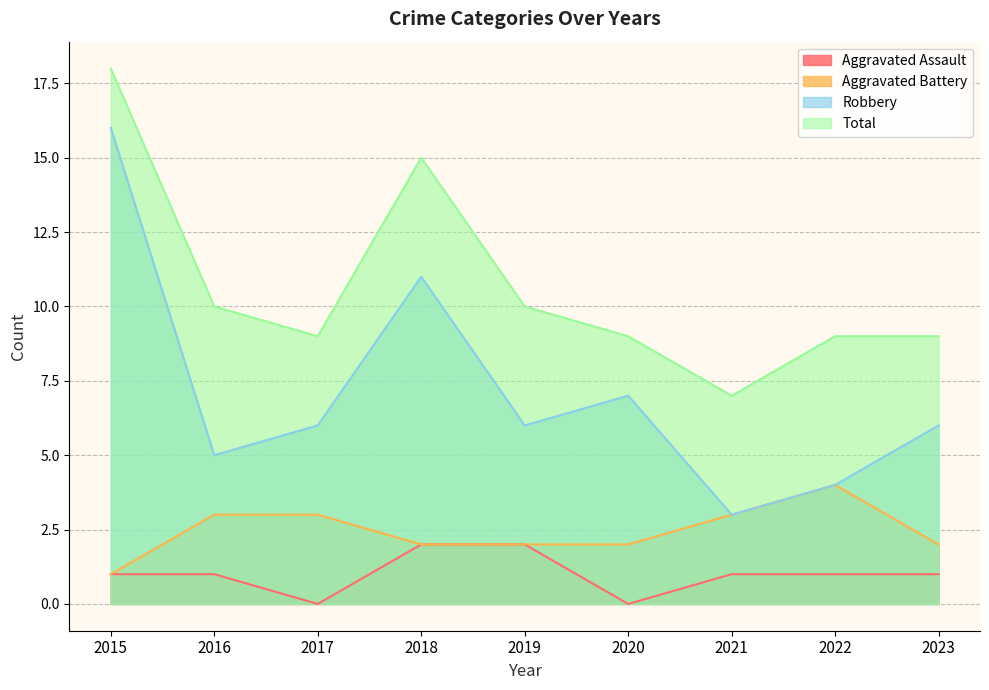

At which category is the sum across all series the highest?

2015